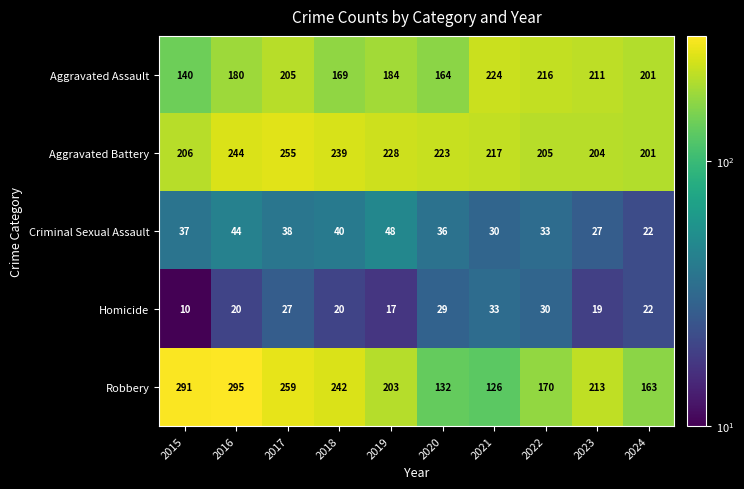

At which category is the sum across all series the highest?

2017